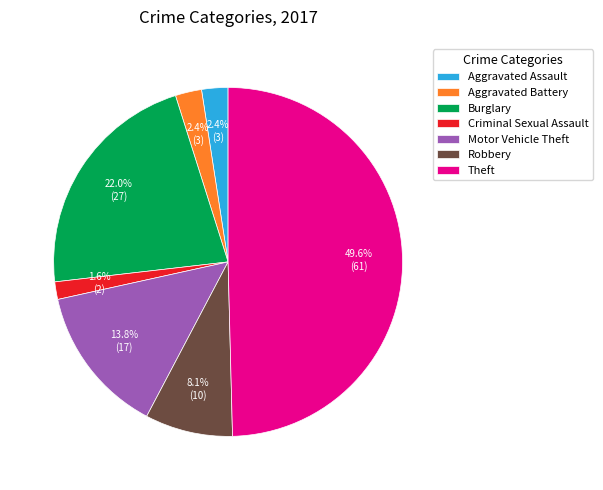

Between Aggravated Battery and Burglary, which is larger?

Burglary